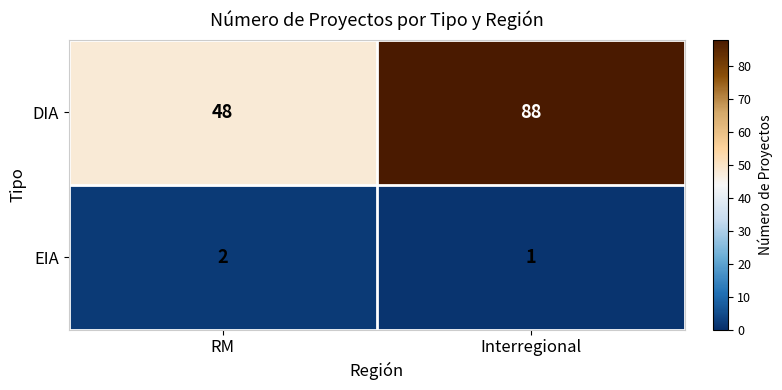

At how many categories does at least one series exceed 37?

2